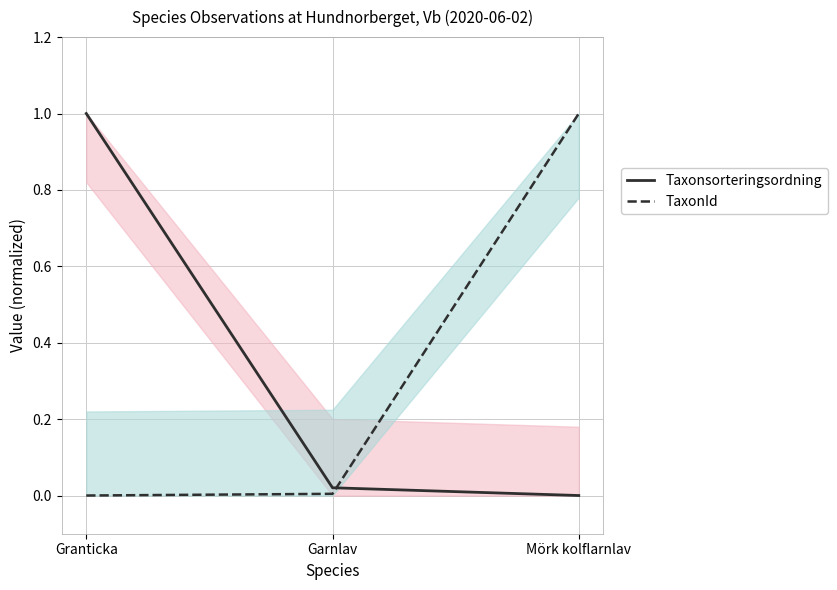

Does the chart have visible grid lines?

Yes